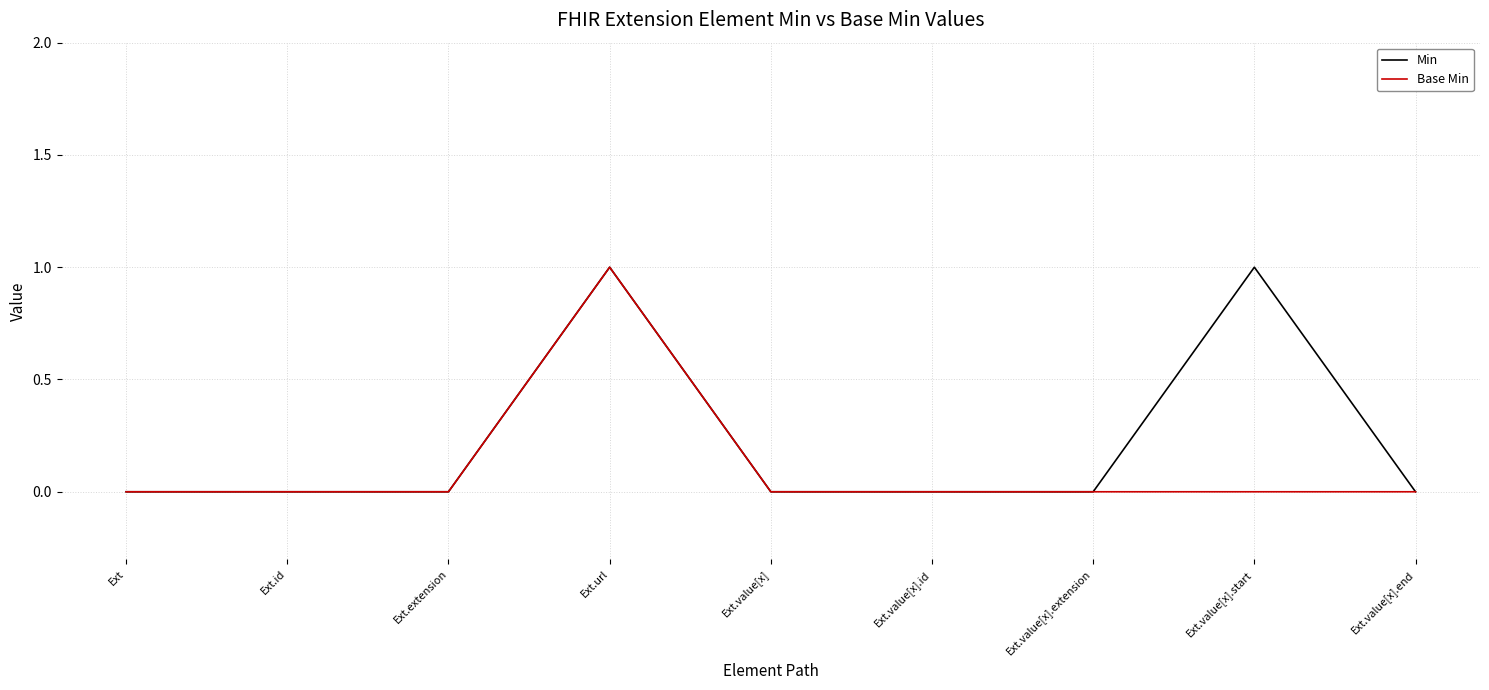

Rank the series by their average value, from highest to lowest.

Min, Base Min